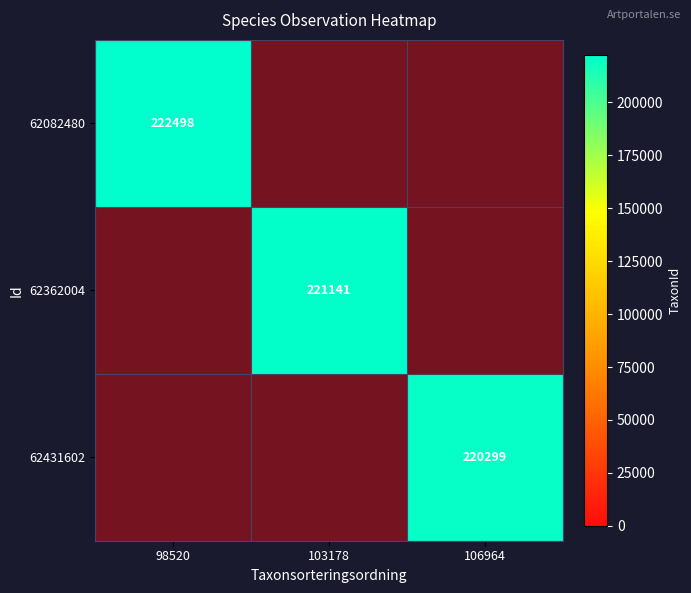

What is the sum of all 62362004 values?

221141